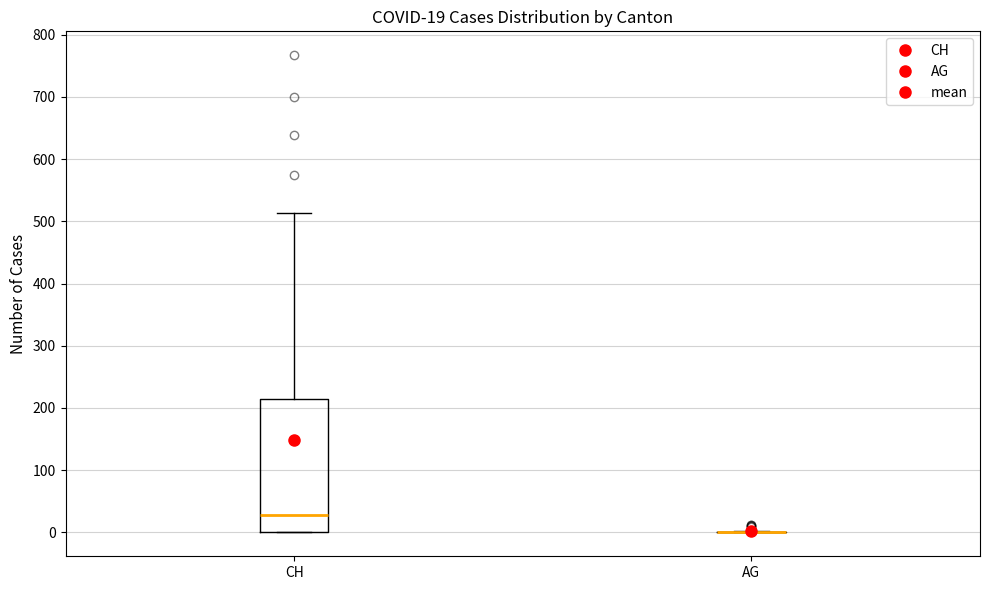

Which box is the tallest, from its lower edge to its upper edge?

CH